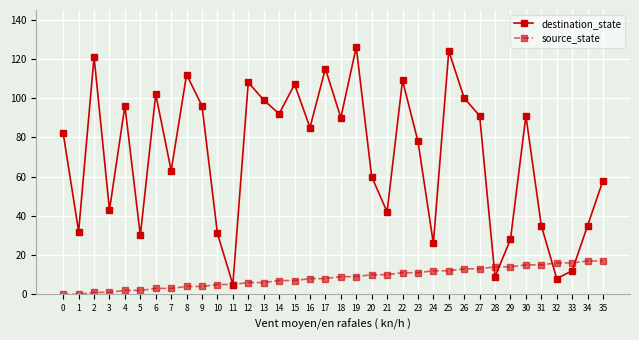

How many data points does each series have?

36